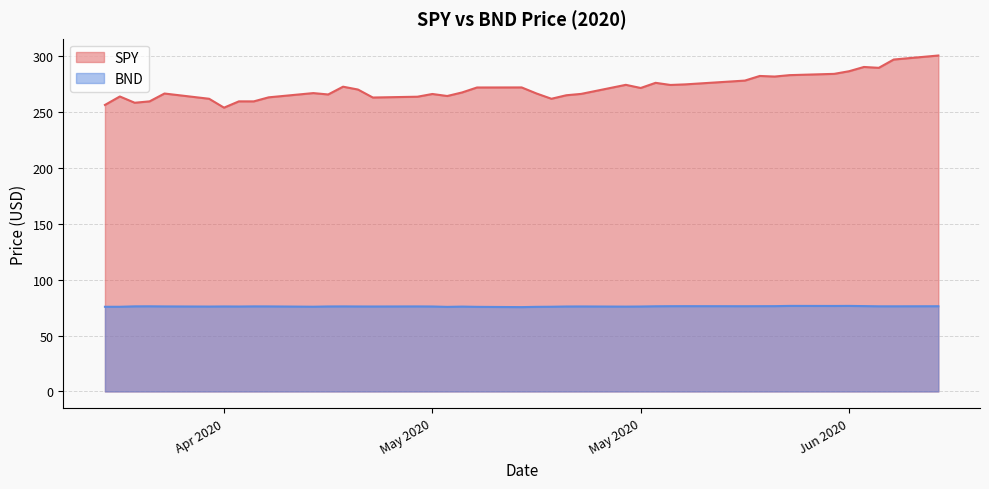

True or false: BND and SPY intersect in this chart.

False